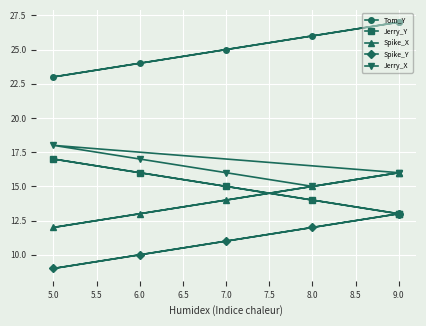

How many values in the Spike_Y series are below 12?

3